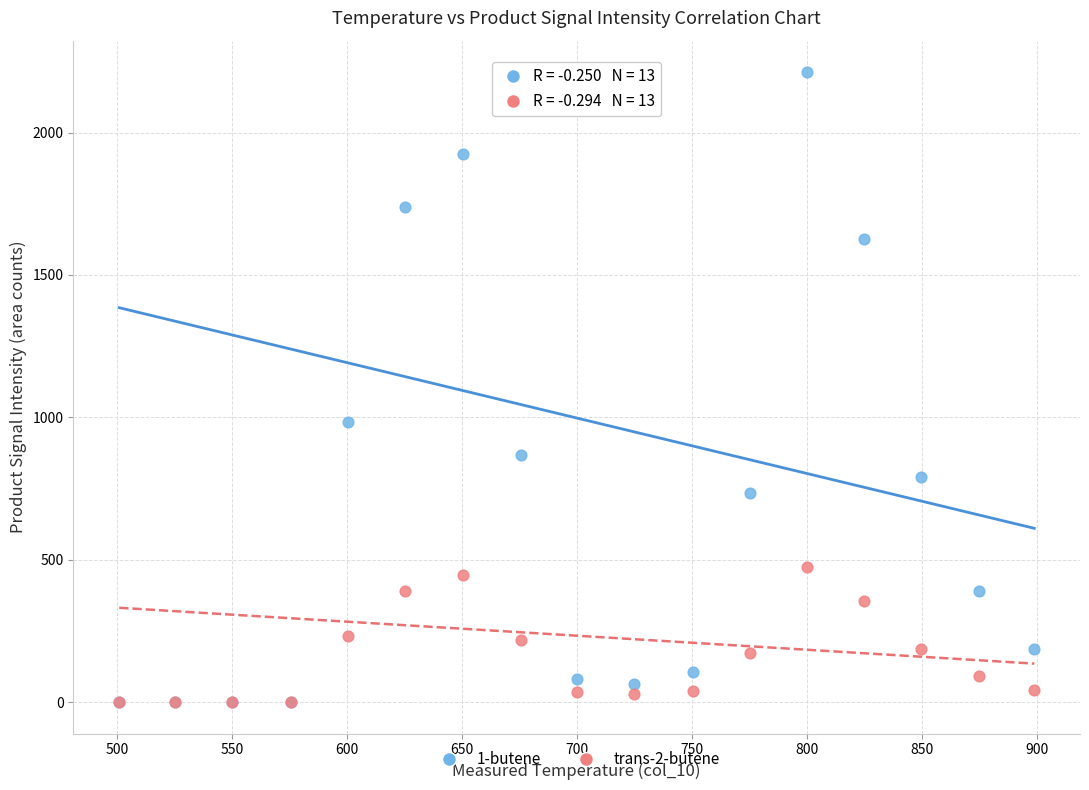

Which series has the widest spread of Y values?

1-butene